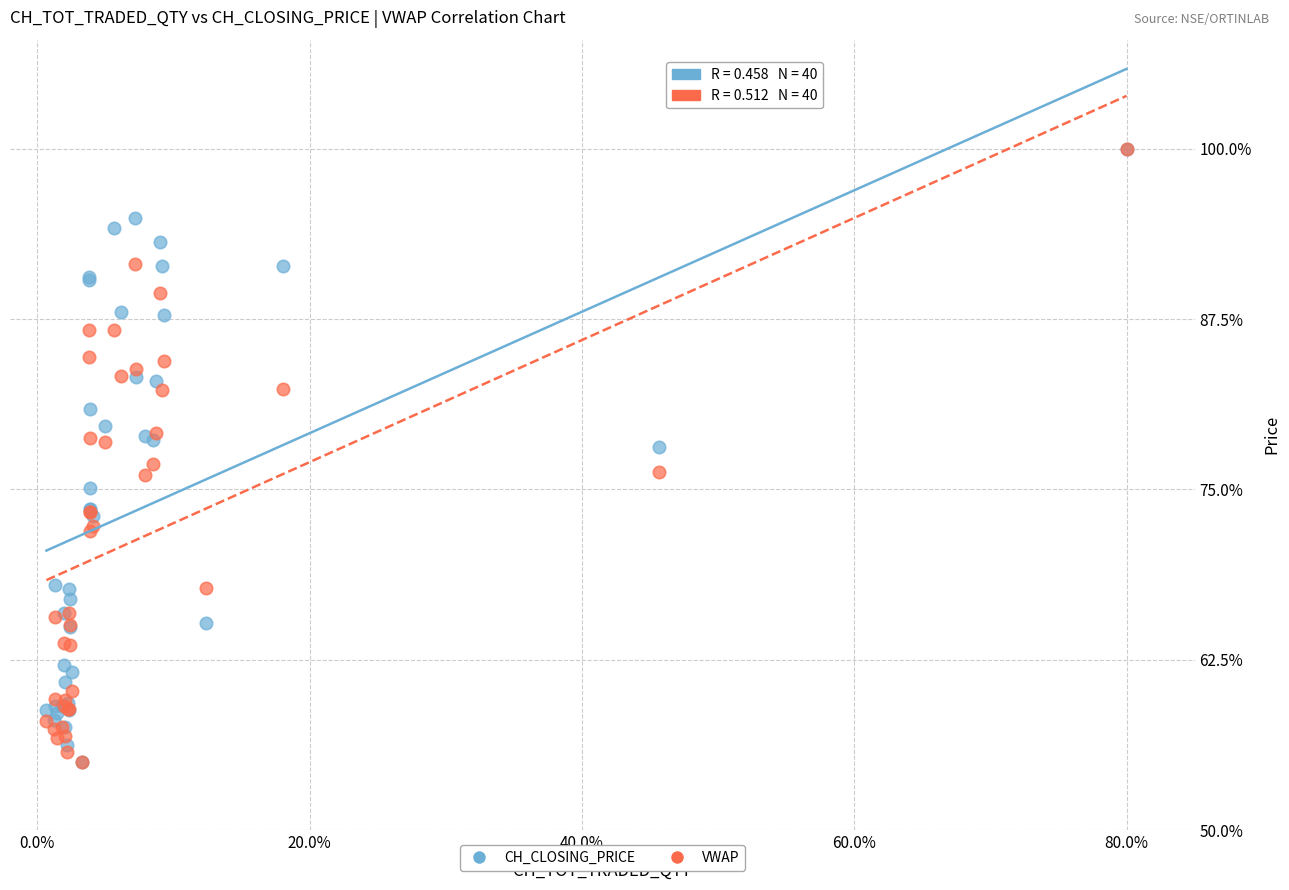

What are all the series names shown in the legend?

CH_CLOSING_PRICE, VWAP